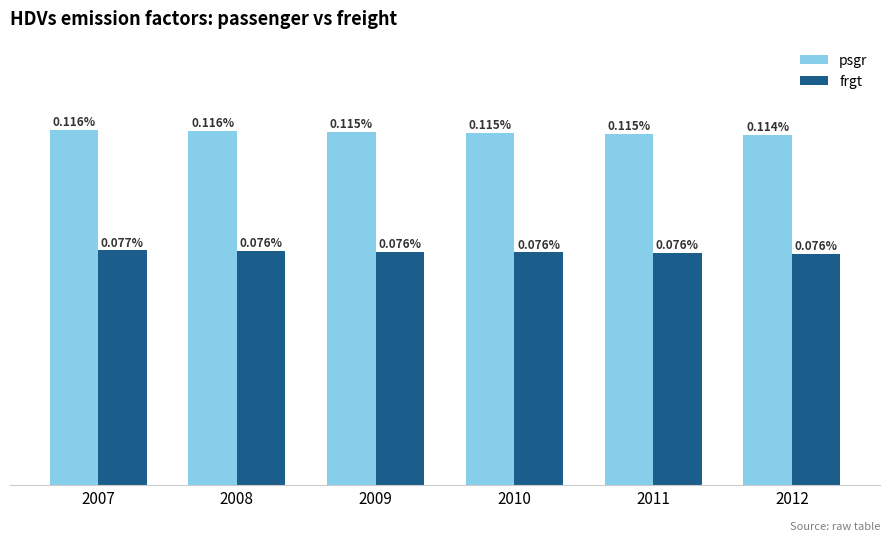

The value of psgr at 2011 is 0.0. True or false?

True